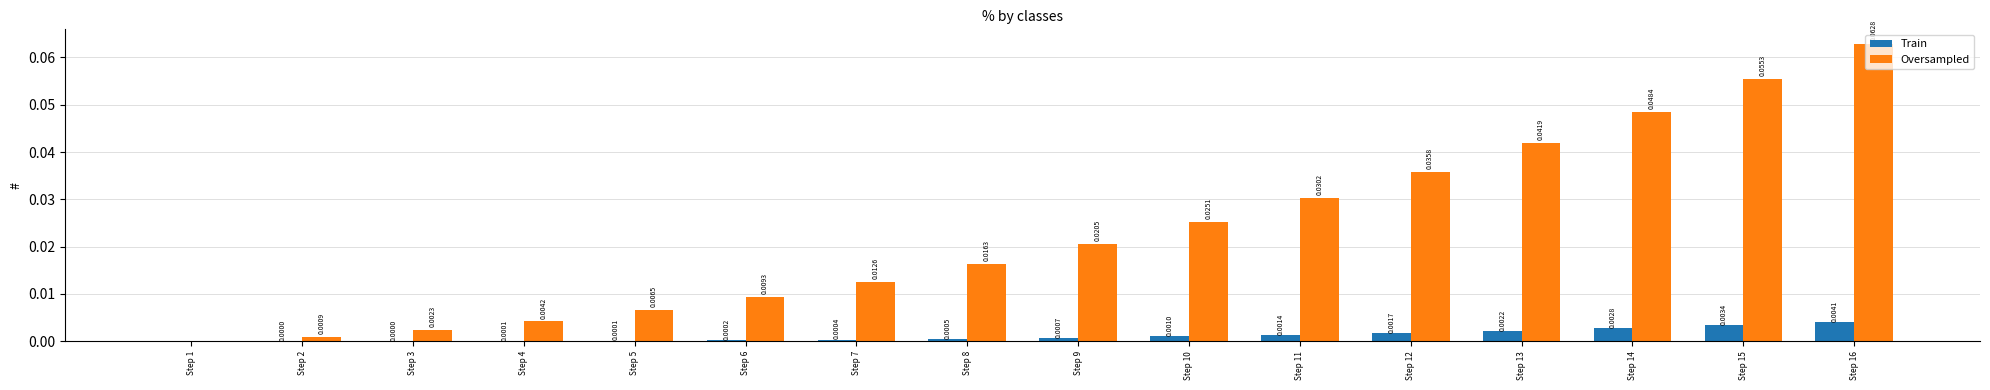

Which series changed the most between Step 9 and Step 15?

Oversampled